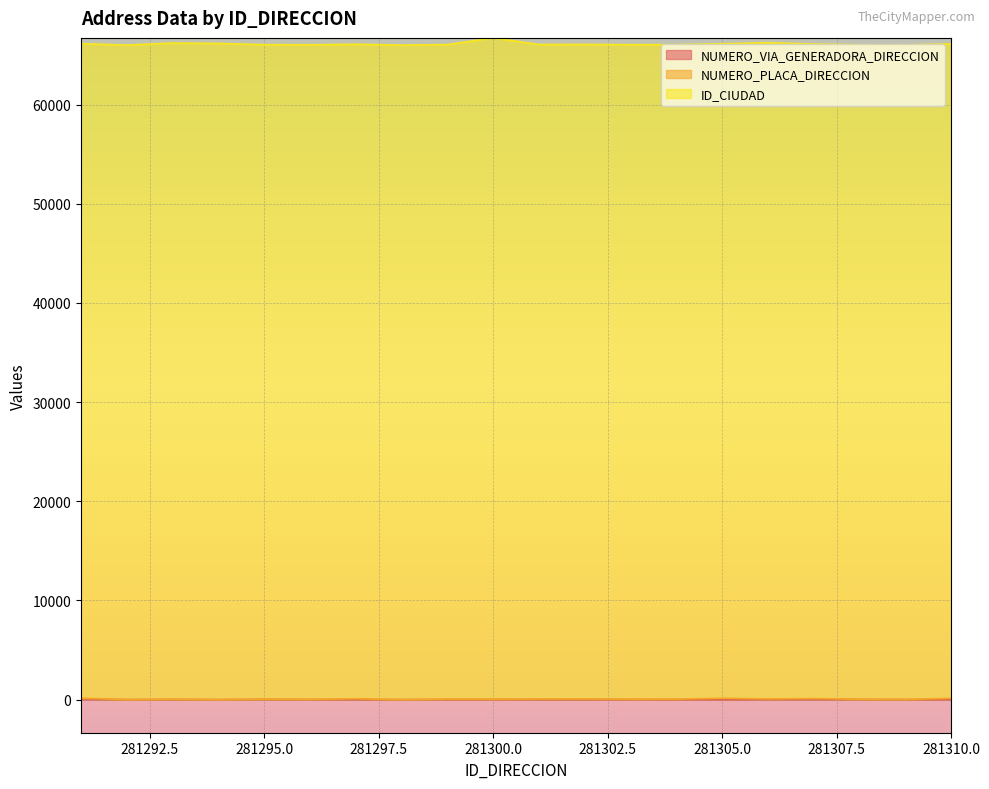

What is the greatest value displayed?

66682